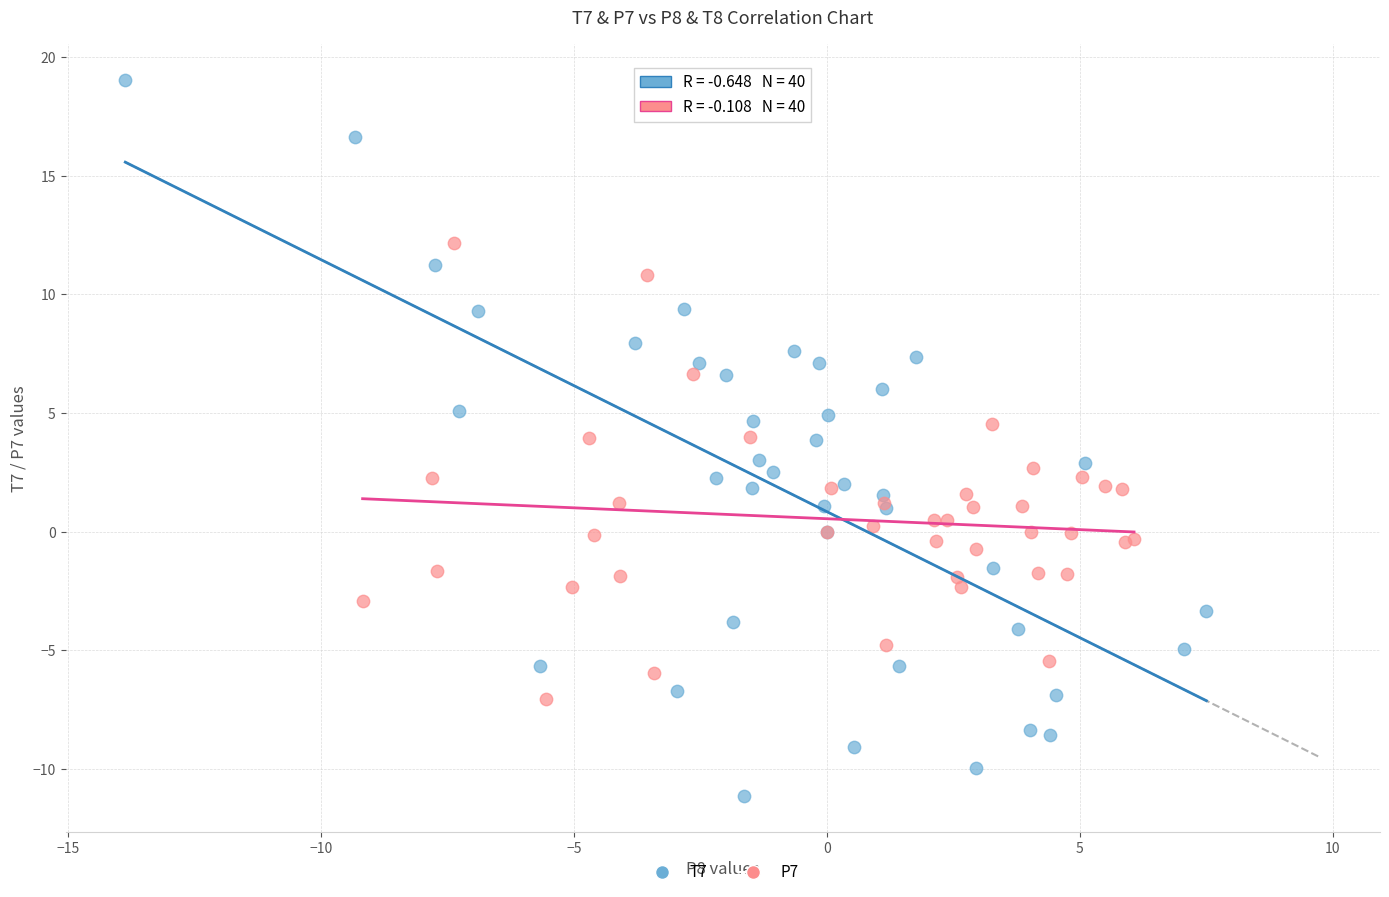

Which series contains the lowest Y value?

T7